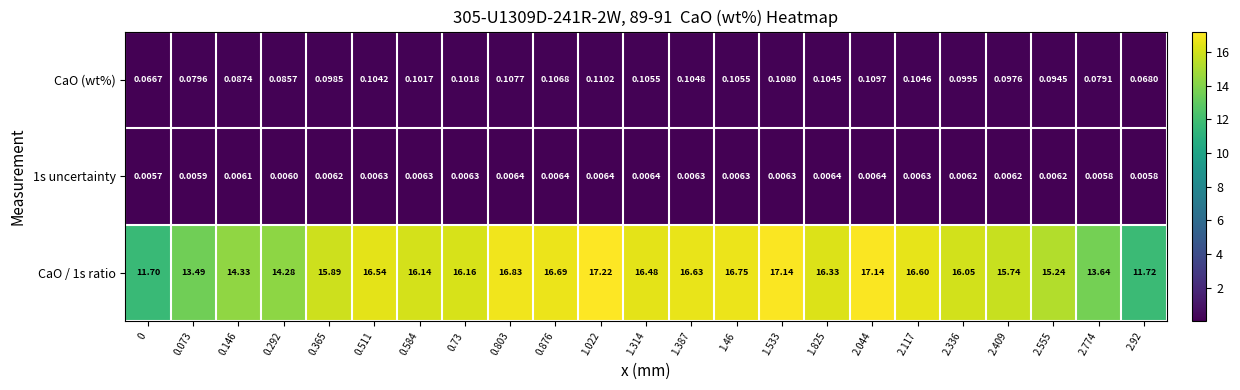

Is the value of CaO (wt%) at 0 greater than the value of 1s uncertainty at 2.117?

Yes